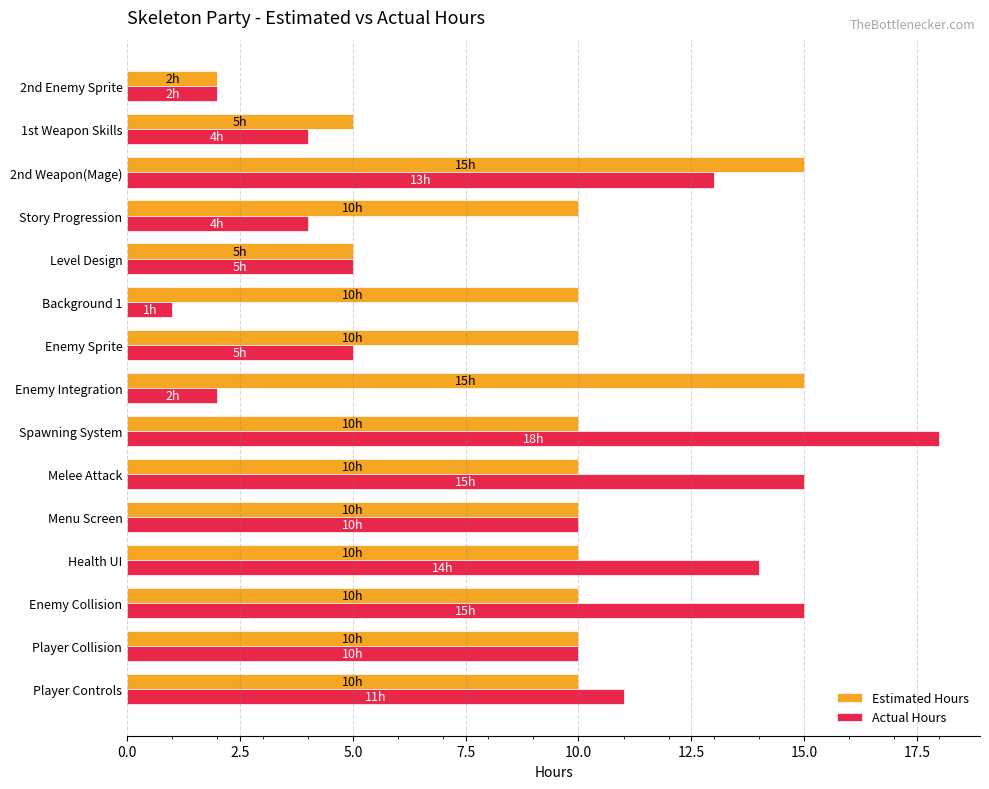

Is it true that Estimated Hours equals 10 at Enemy Collision?

True